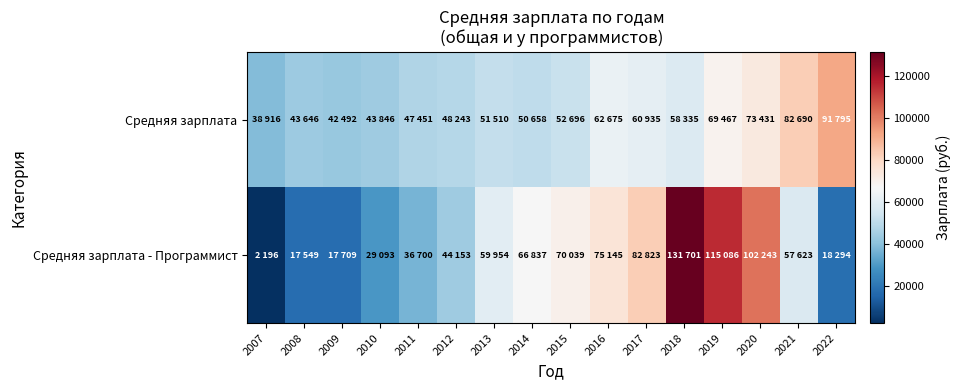

Reading left to right, extract all data points from this chart.

Средняя зарплата: 2007=38916	2008=43646	2009=42492	2010=43846	2011=47451	2012=48243	2013=51510	2014=50658	2015=52696	2016=62675	2017=60935	2018=58335	2019=69467	2020=73431	2021=82690	2022=91795
Средняя зарплата - Программист: 2007=2196	2008=17549	2009=17709	2010=29093	2011=36700	2012=44153	2013=59954	2014=66837	2015=70039	2016=75145	2017=82823	2018=131701	2019=115086	2020=102243	2021=57623	2022=18294